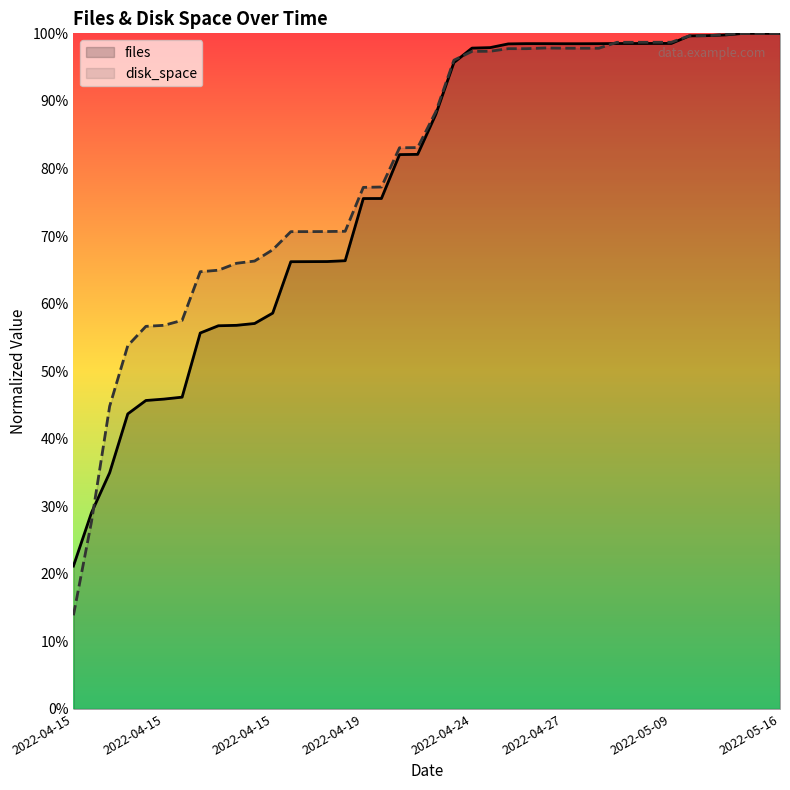

What is the sum of all disk_space values?

32.0